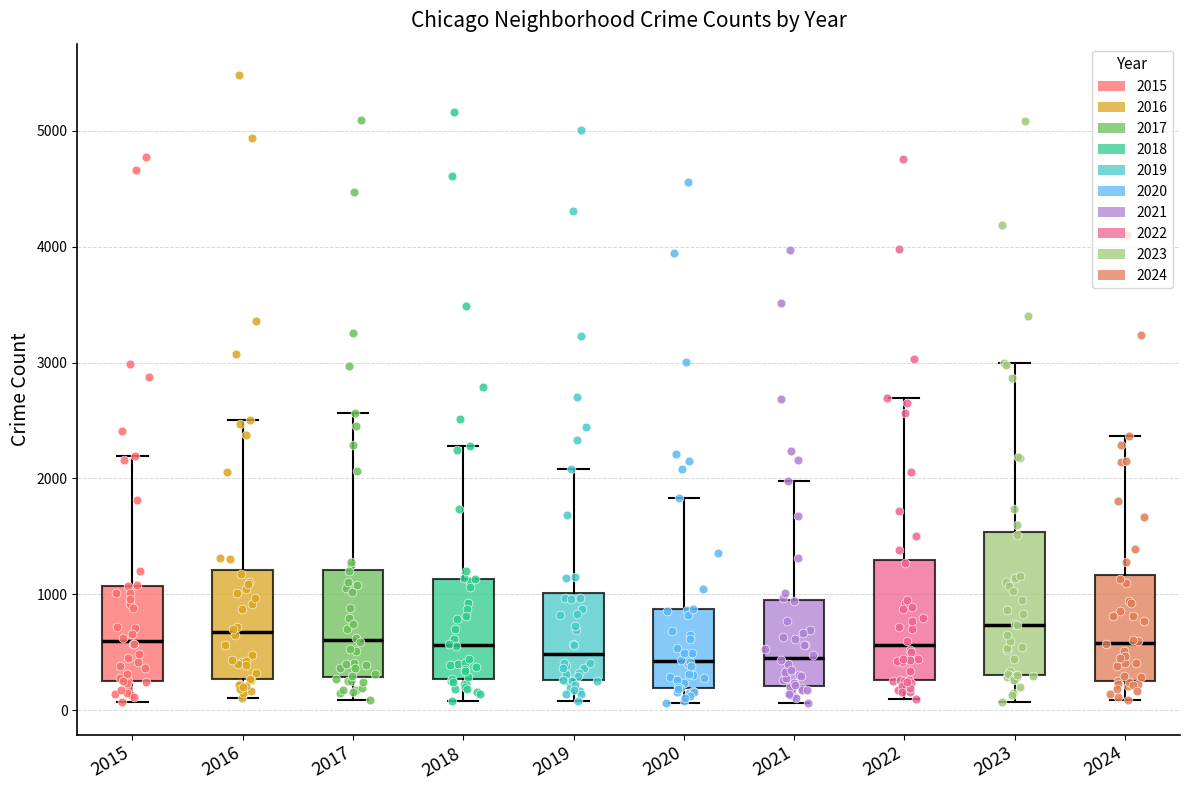

Reading left to right, transcribe this box plot: for each box, give where its median line is, the range the box spans, and where its two whiskers end, as read against the y-axis. The values are not printed on the chart, so give them approximately, as read against the axis.

2015: median 600, box 300 to 1100, whiskers 100 to 2200
2016: median 700, box 300 to 1200, whiskers 100 to 2500
2017: median 600, box 300 to 1200, whiskers 100 to 2600
2018: median 600, box 300 to 1100, whiskers 100 to 2300
2019: median 500, box 300 to 1000, whiskers 100 to 2100
2020: median 400, box 200 to 900, whiskers 100 to 1800
2021: median 500, box 200 to 900, whiskers 100 to 2000
2022: median 600, box 300 to 1300, whiskers 100 to 2700
2023: median 700, box 300 to 1500, whiskers 100 to 3000
2024: median 600, box 300 to 1200, whiskers 100 to 2400